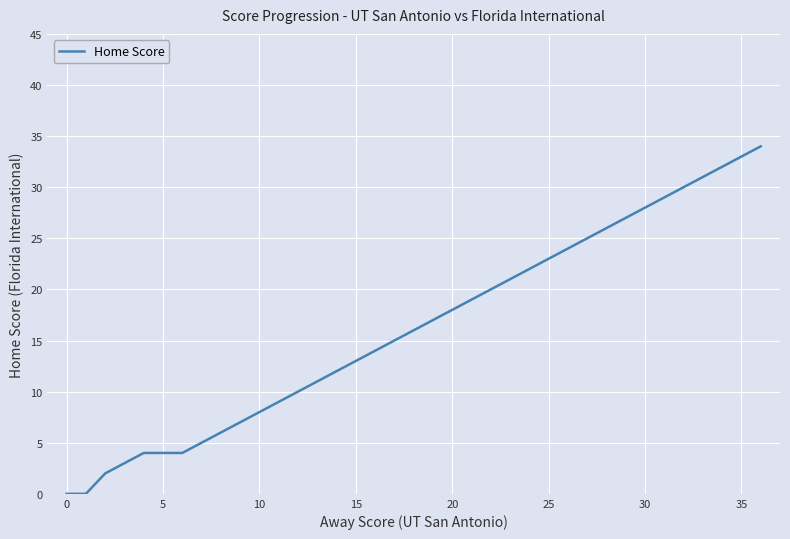

What is the difference between the maximum and minimum values?

34